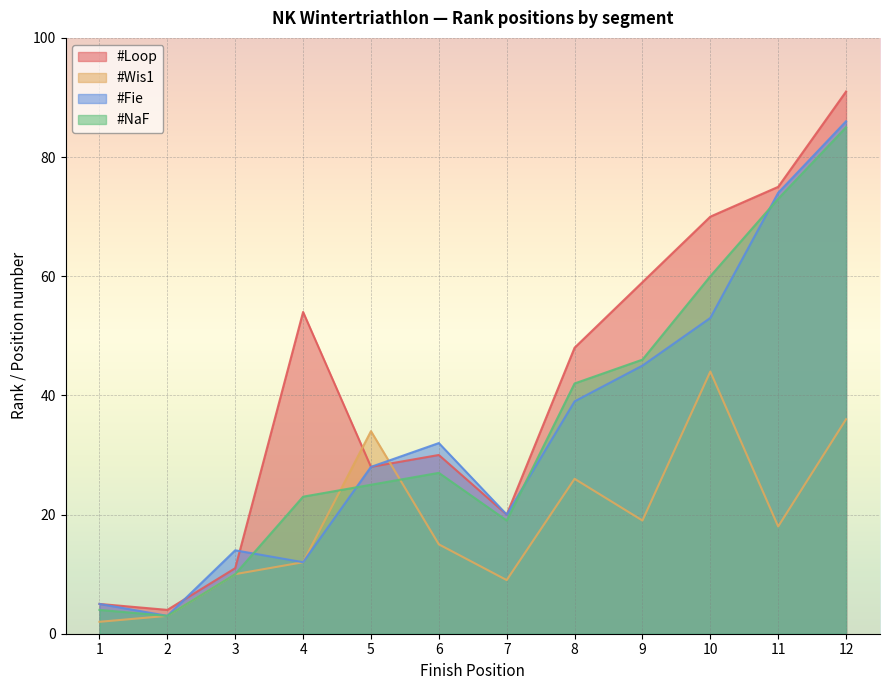

What is the minimum value shown in the chart?

2